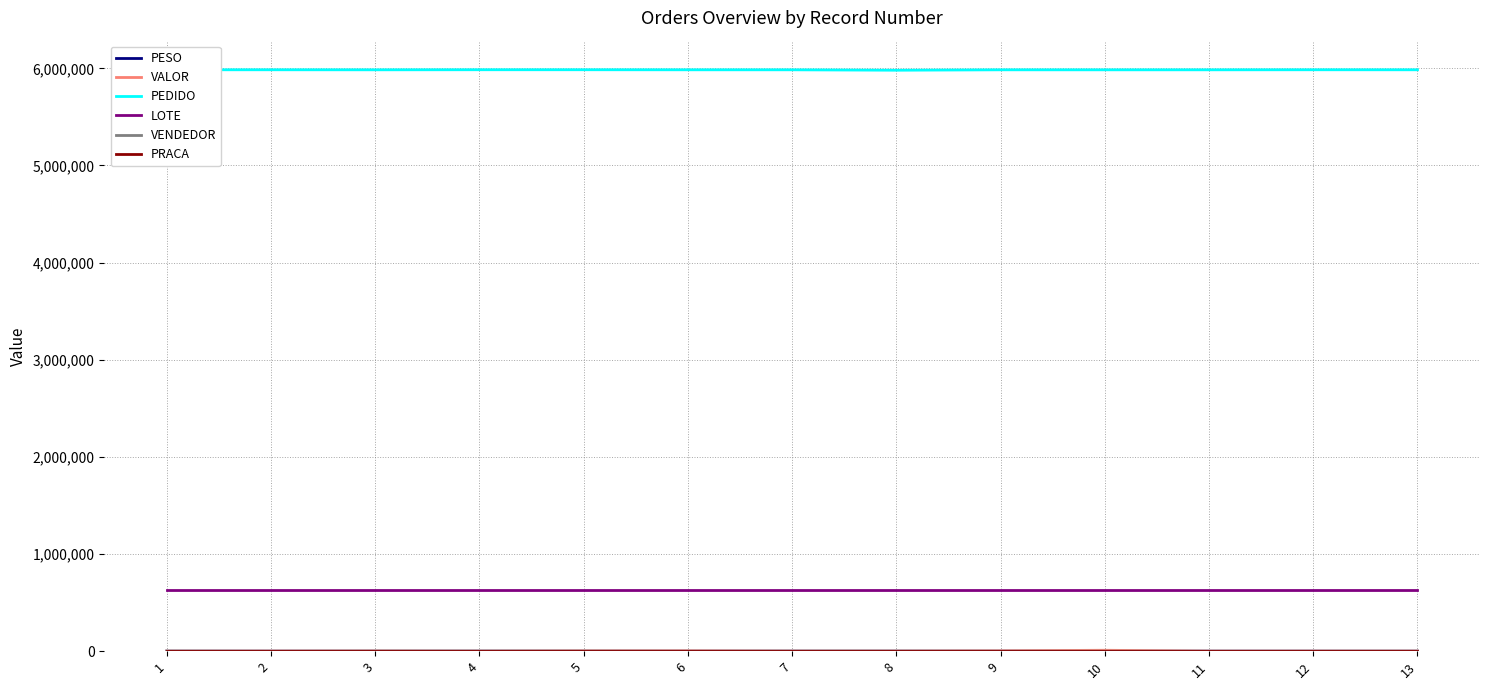

Which series has the largest total across all categories?

PEDIDO